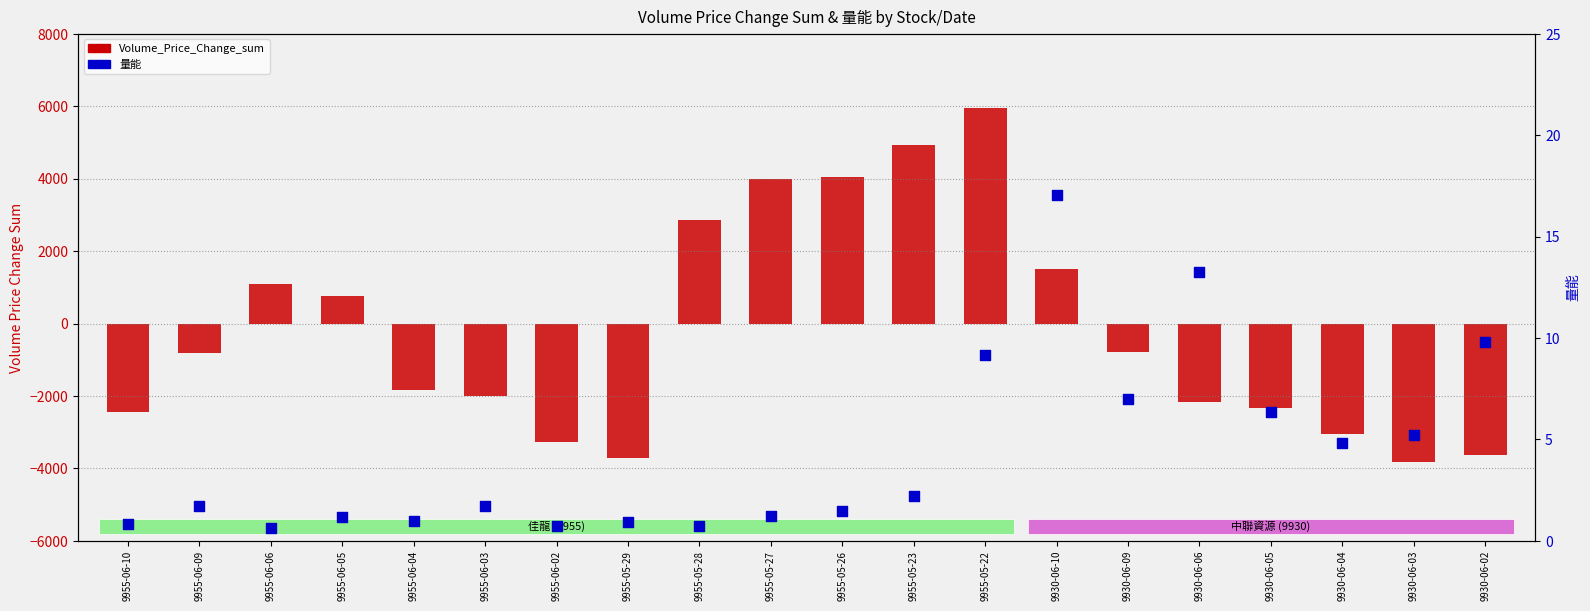

At how many categories does at least one series exceed -2788?

20